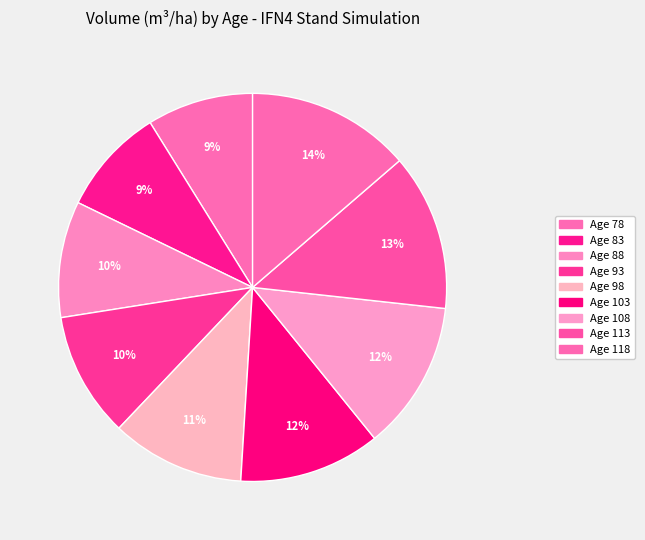

Rank the categories by value from lowest to highest.

Age 78, Age 83, Age 88, Age 93, Age 98, Age 103, Age 108, Age 113, Age 118